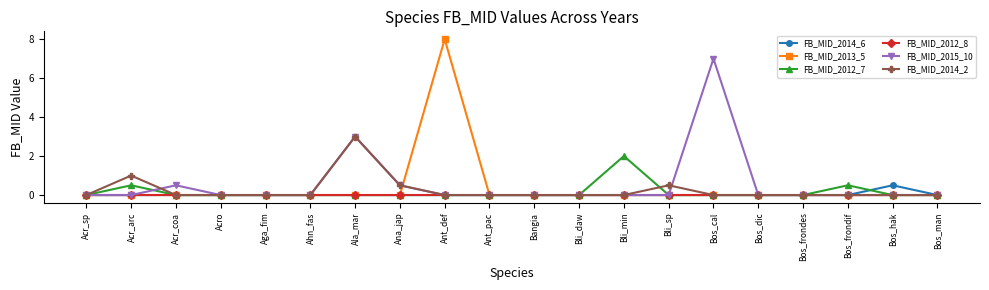

Reading right to left, transcribe all the data shown in this chart.

FB_MID_2014_6: 0.0	0.5	0.0	0.0	0.0	0.0	0.0	0.0	0.0	0.0	0.0	0.0	0.0	0.0	0.0	0.0	0.0	0.0	0.0	0.0
FB_MID_2013_5: 0.0	0.0	0.0	0.0	0.0	0.0	0.0	0.0	0.0	0.0	0.0	8.0	0.0	0.0	0.0	0.0	0.0	0.0	0.0	0.0
FB_MID_2012_7: 0.0	0.0	0.5	0.0	0.0	0.0	0.0	2.0	0.0	0.0	0.0	0.0	0.0	0.0	0.0	0.0	0.0	0.0	0.5	0.0
FB_MID_2012_8: 0.0	0.0	0.0	0.0	0.0	0.0	0.0	0.0	0.0	0.0	0.0	0.0	0.0	0.0	0.0	0.0	0.0	0.0	0.0	0.0
FB_MID_2015_10: 0.0	0.0	0.0	0.0	0.0	7.0	0.0	0.0	0.0	0.0	0.0	0.0	0.5	3.0	0.0	0.0	0.0	0.5	0.0	0.0
FB_MID_2014_2: 0.0	0.0	0.0	0.0	0.0	0.0	0.5	0.0	0.0	0.0	0.0	0.0	0.5	3.0	0.0	0.0	0.0	0.0	1.0	0.0